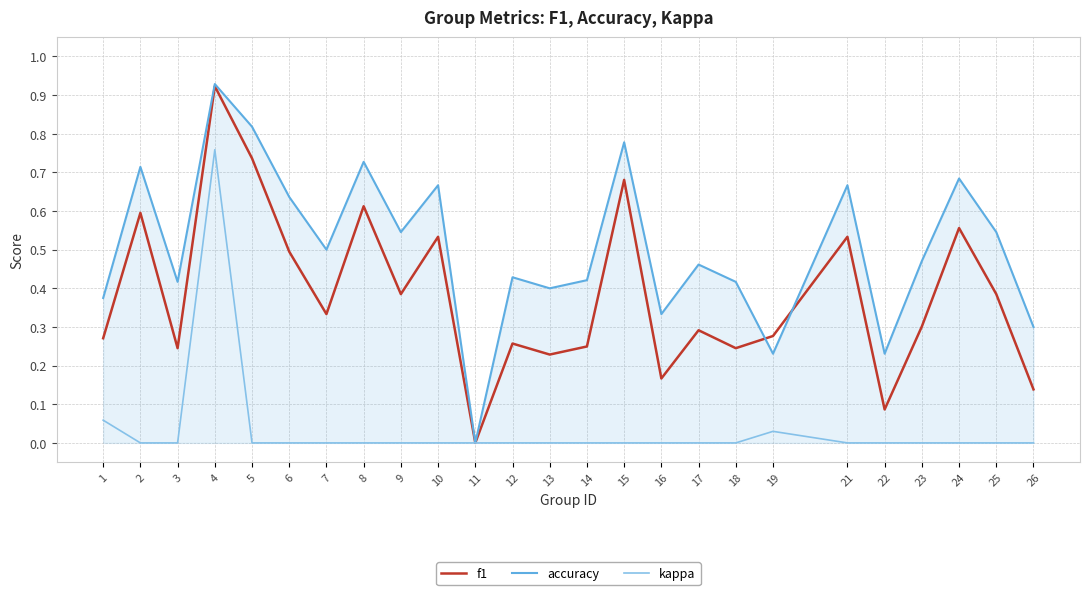

Rank the series by their average value, from highest to lowest.

accuracy, f1, kappa